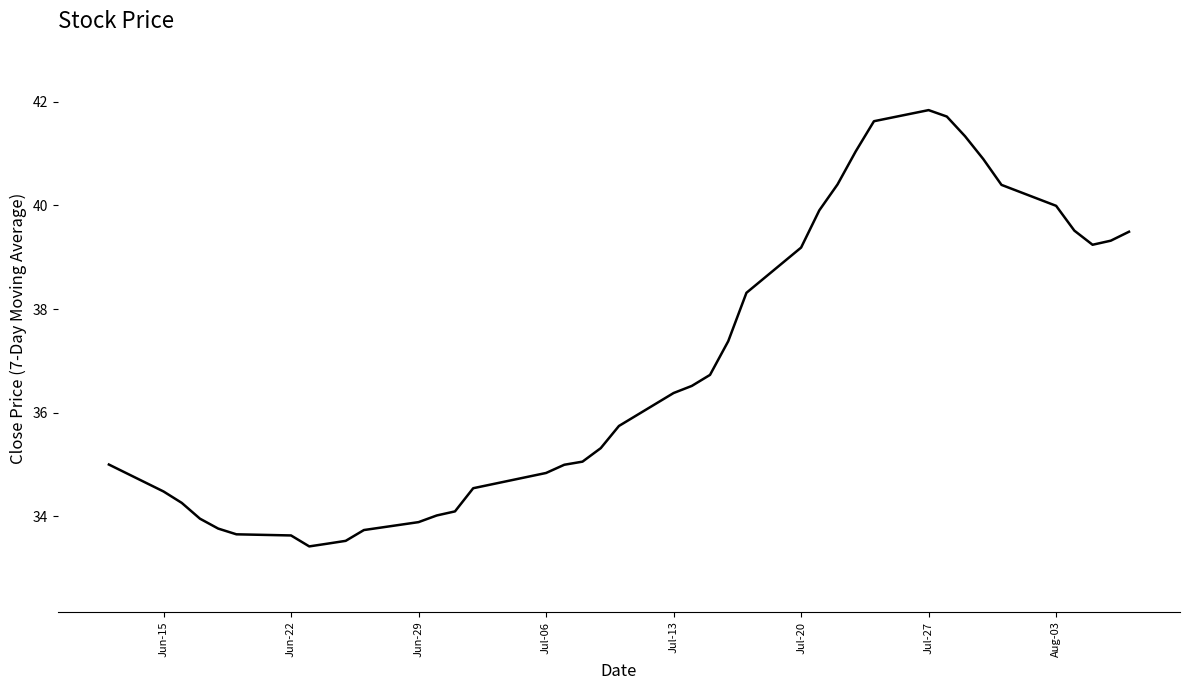

What is the minimum value shown in the chart?

33.4